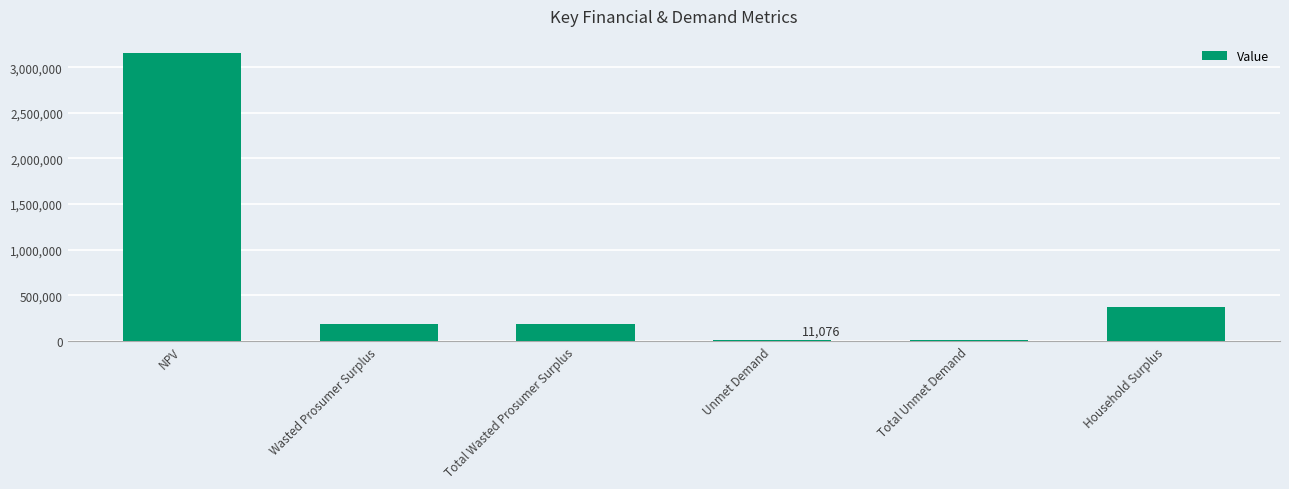

Reading left to right, extract all data points from this chart.

NPV=3154687.1	Wasted Prosumer Surplus=184479.0	Total Wasted Prosumer Surplus=184479.0	Unmet Demand=11075.8	Total Unmet Demand=11075.8	Household Surplus=373608.9